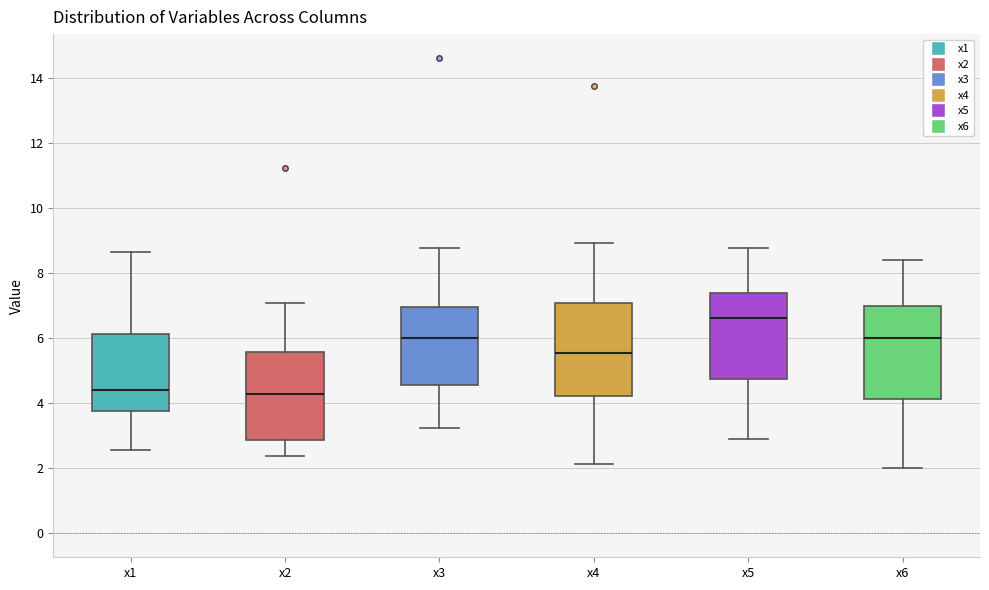

Where does the upper whisker of the box for x5 end on the y-axis? The values are not printed on the chart, so give them approximately, as read against the axis.

8.8